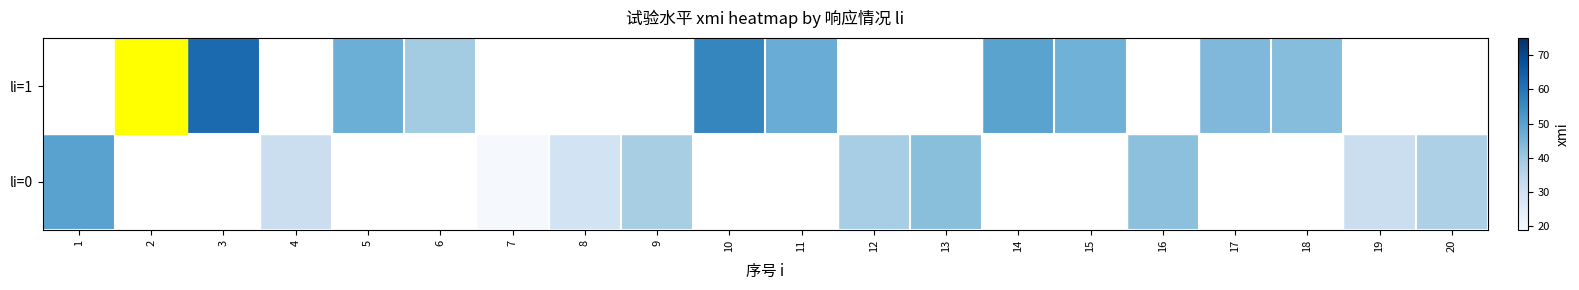

At how many categories does at least one series exceed 25?

19